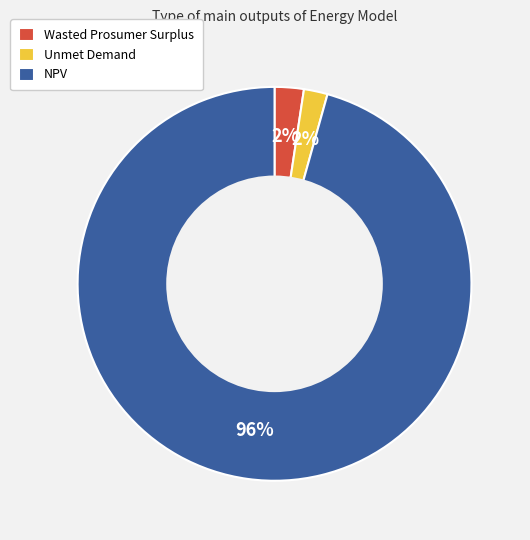

How many segments does this pie chart have?

3